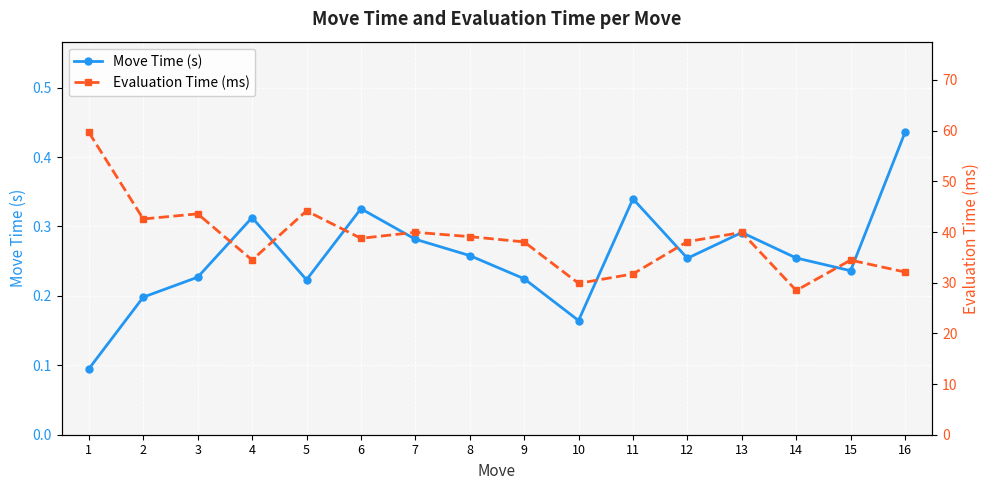

Which series has the largest total across all categories?

Evaluation Time (ms)